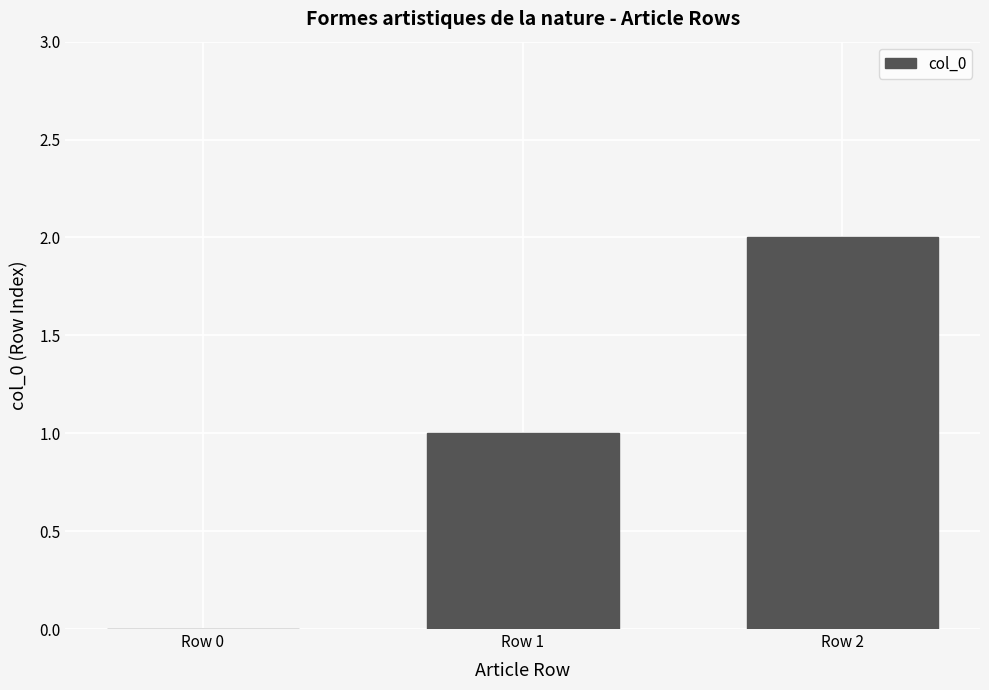

What is the sum of all values?

3